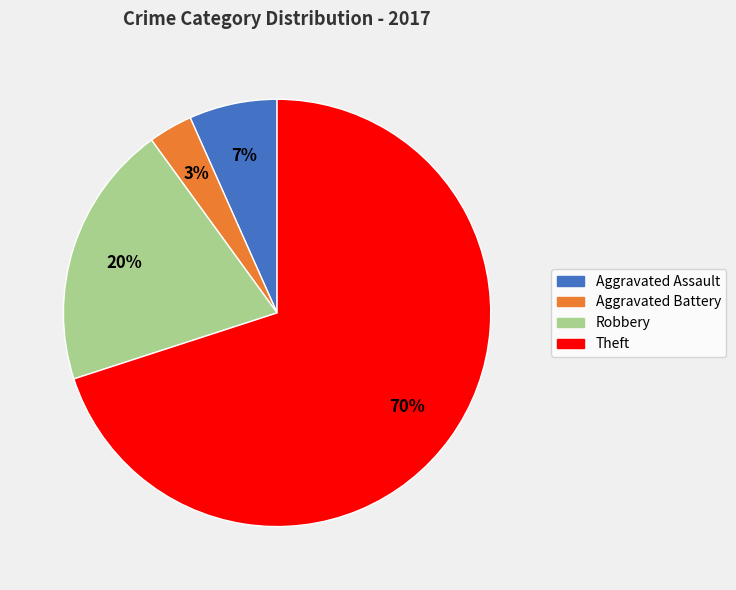

Does Theft represent more than half of the total?

Yes